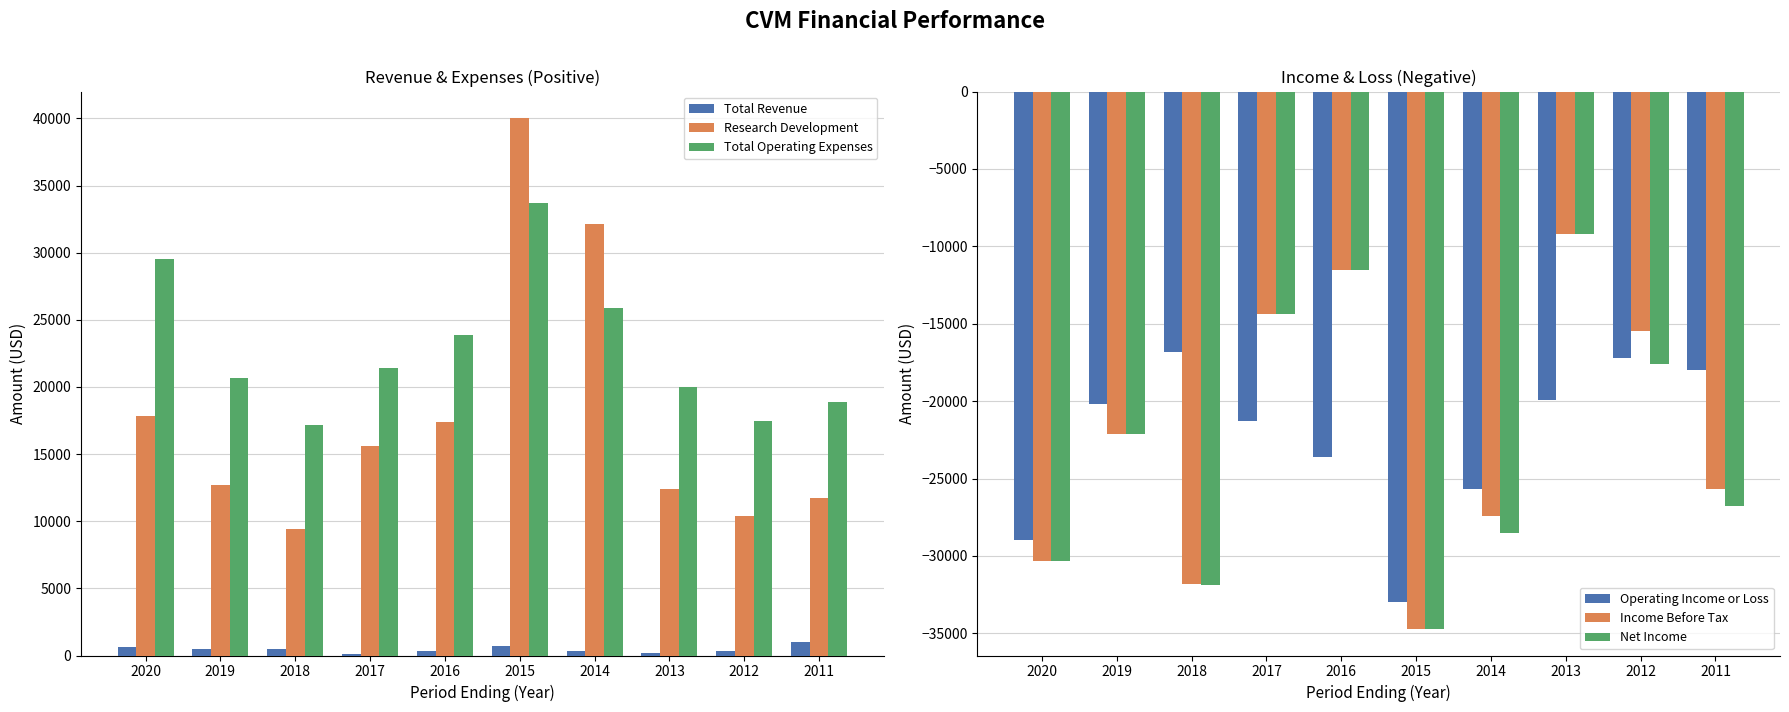

What is the sum of all Total Operating Expenses values?

228700